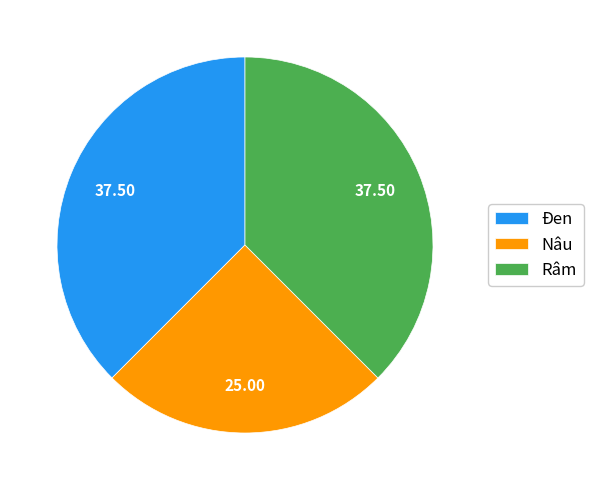

What is the smallest slice in the pie chart?

Nâu